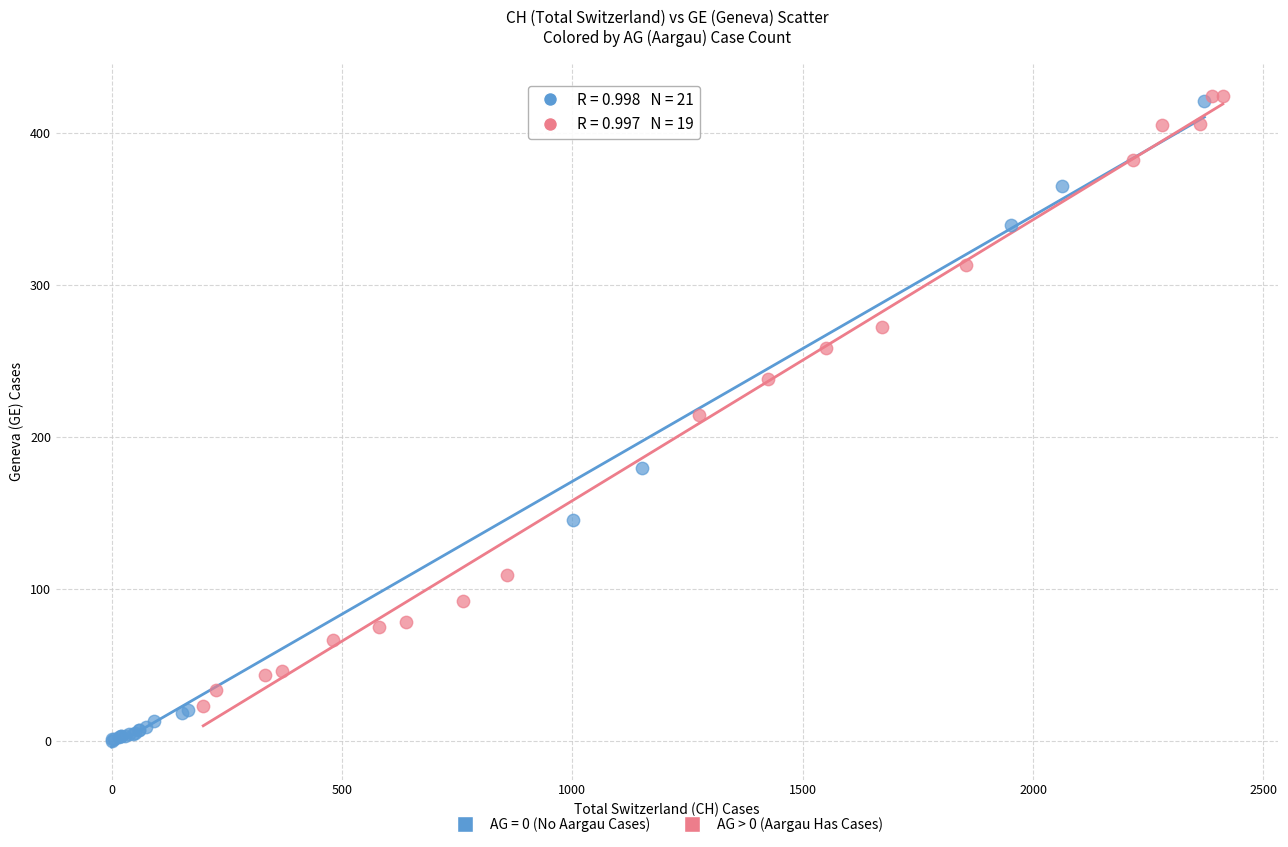

Which series has the widest spread of Y values?

AG = 0 (No Aargau Cases)